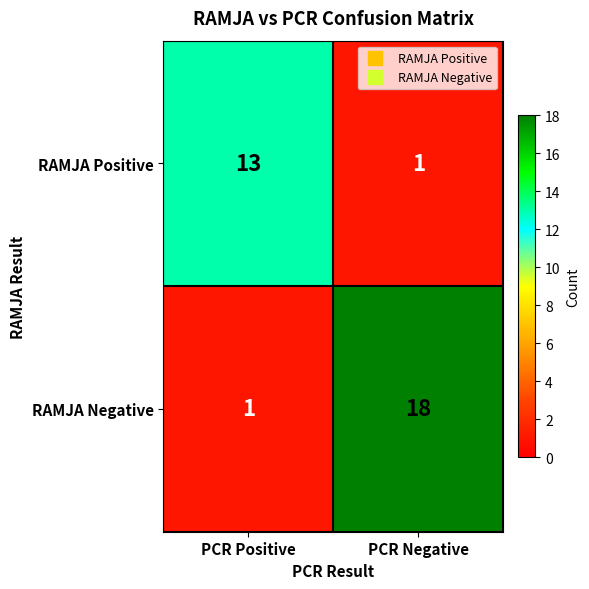

What is the difference between the maximum and minimum values in the RAMJA Negative series?

17